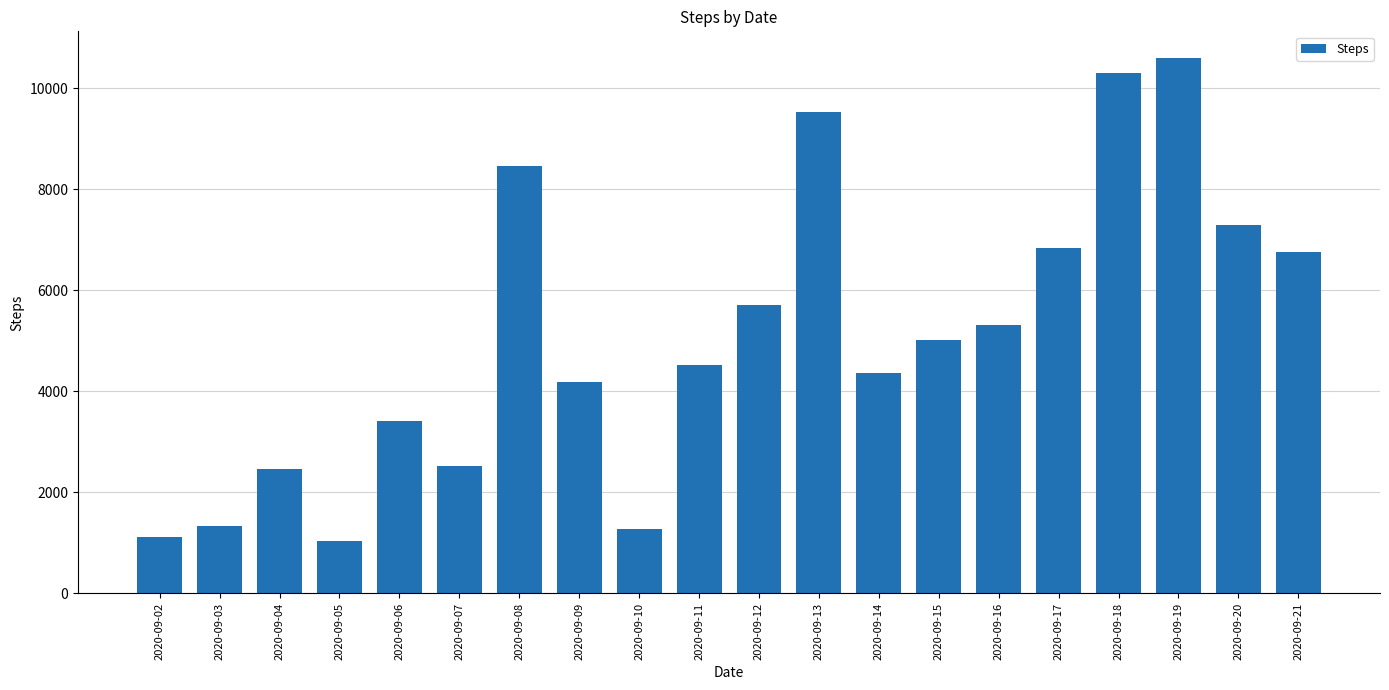

How many bars are there in total?

20